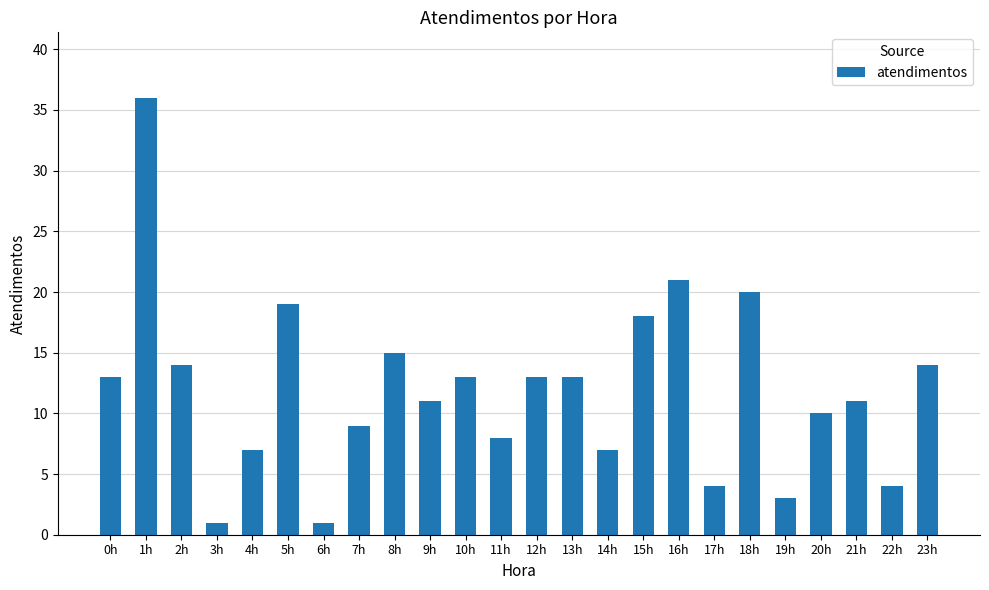

What is the change in value from 9h to 17h?

-7